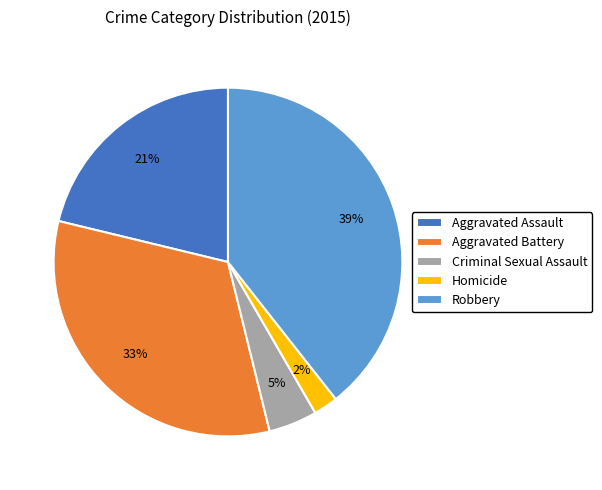

Combined, do Homicide and Robbery account for over 50%?

No